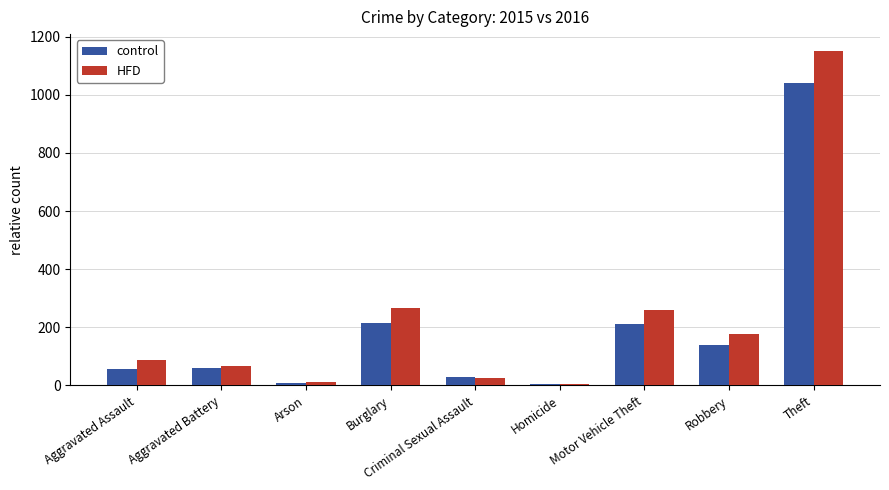

Is it true that control equals 56 at Aggravated Assault?

True